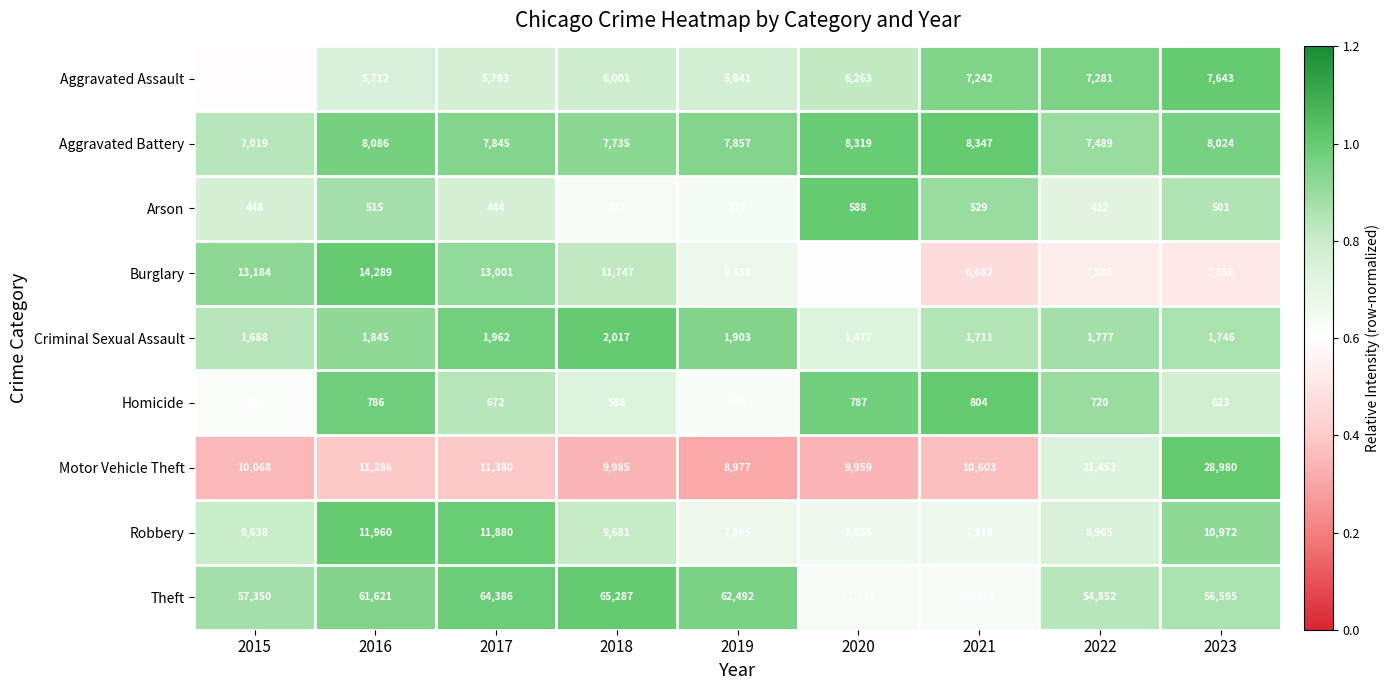

Rank the series by their maximum value, from lowest to highest.

Arson, Homicide, Criminal Sexual Assault, Aggravated Assault, Aggravated Battery, Robbery, Burglary, Motor Vehicle Theft, Theft